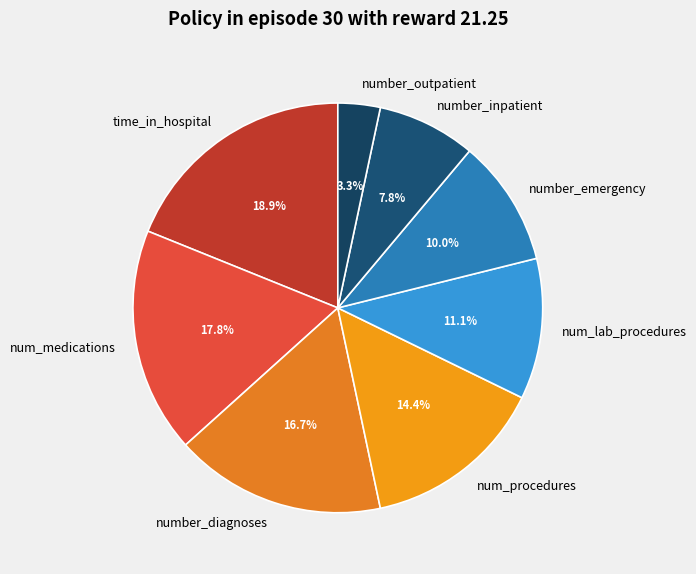

Between num_lab_procedures and number_outpatient, which is larger?

num_lab_procedures